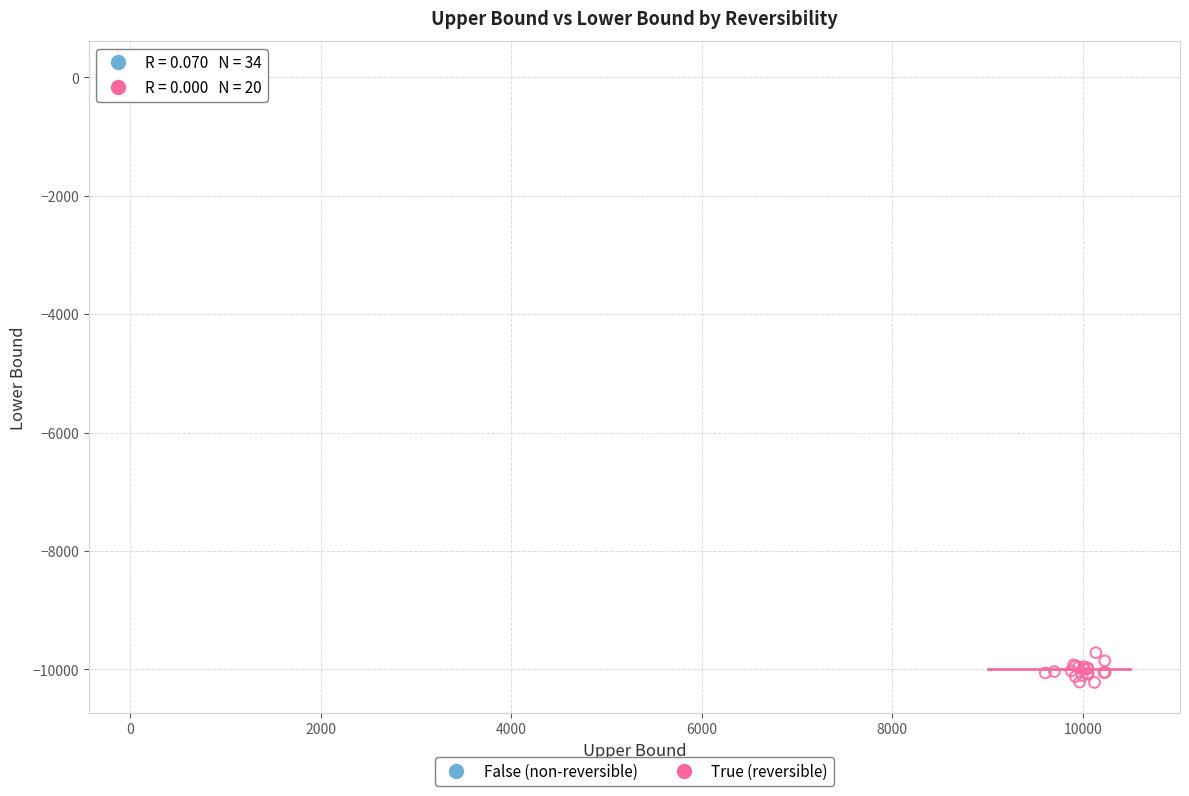

Which series reaches the maximum Y coordinate?

False (non-reversible)